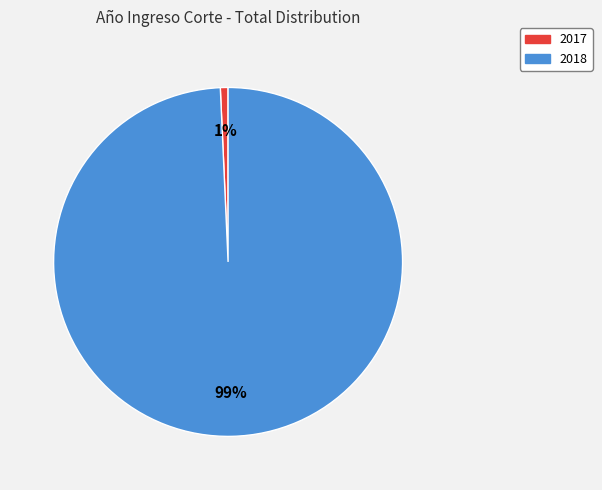

To the nearest percent, what is the average slice percentage?

50%